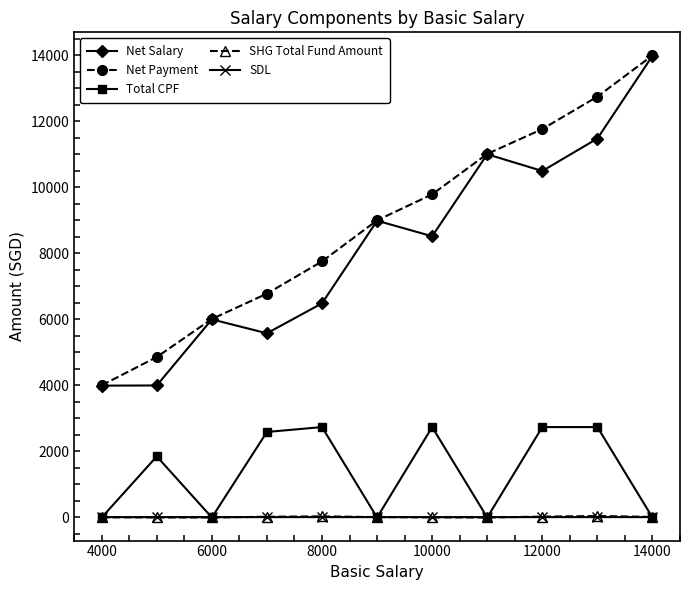

True or false: Net Salary and SDL cross at least once.

False